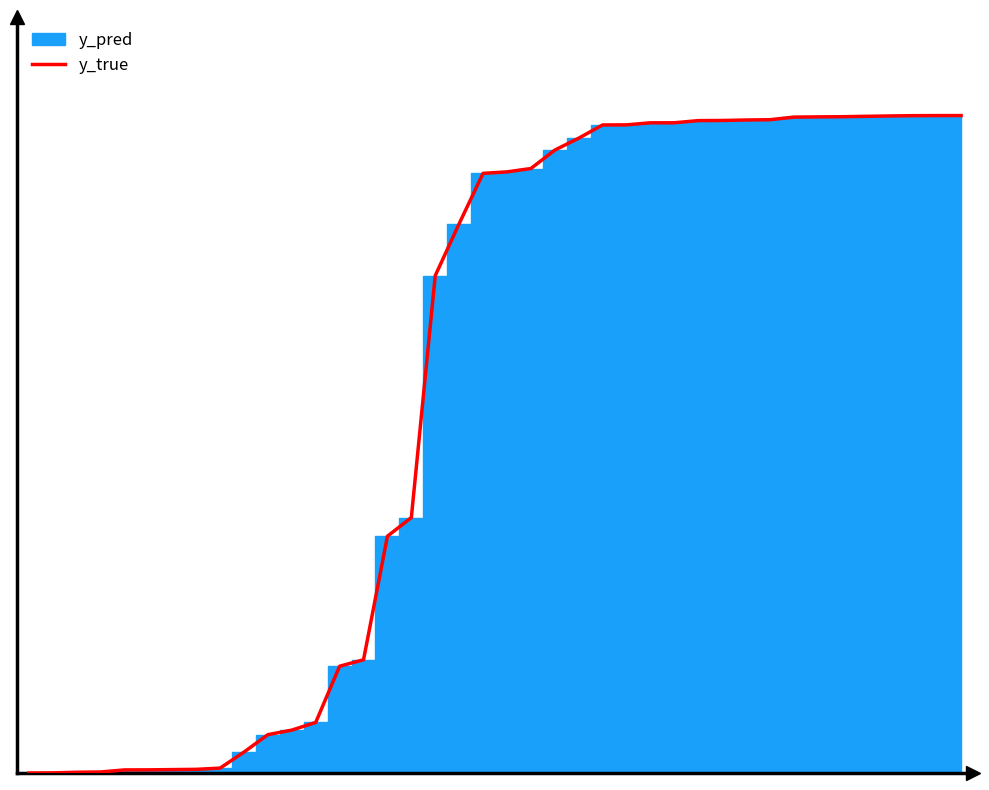

Reading left to right, what are all the values shown in this chart?

0.0	0.0	0.0	0.0	0.0	0.0	0.0	0.0	0.0	0.0	0.1	0.1	0.1	0.2	0.2	0.4	0.4	0.8	0.8	0.9	0.9	0.9	0.9	1.0	1.0	1.0	1.0	1.0	1.0	1.0	1.0	1.0	1.0	1.0	1.0	1.0	1.0	1.0	1.0	1.0